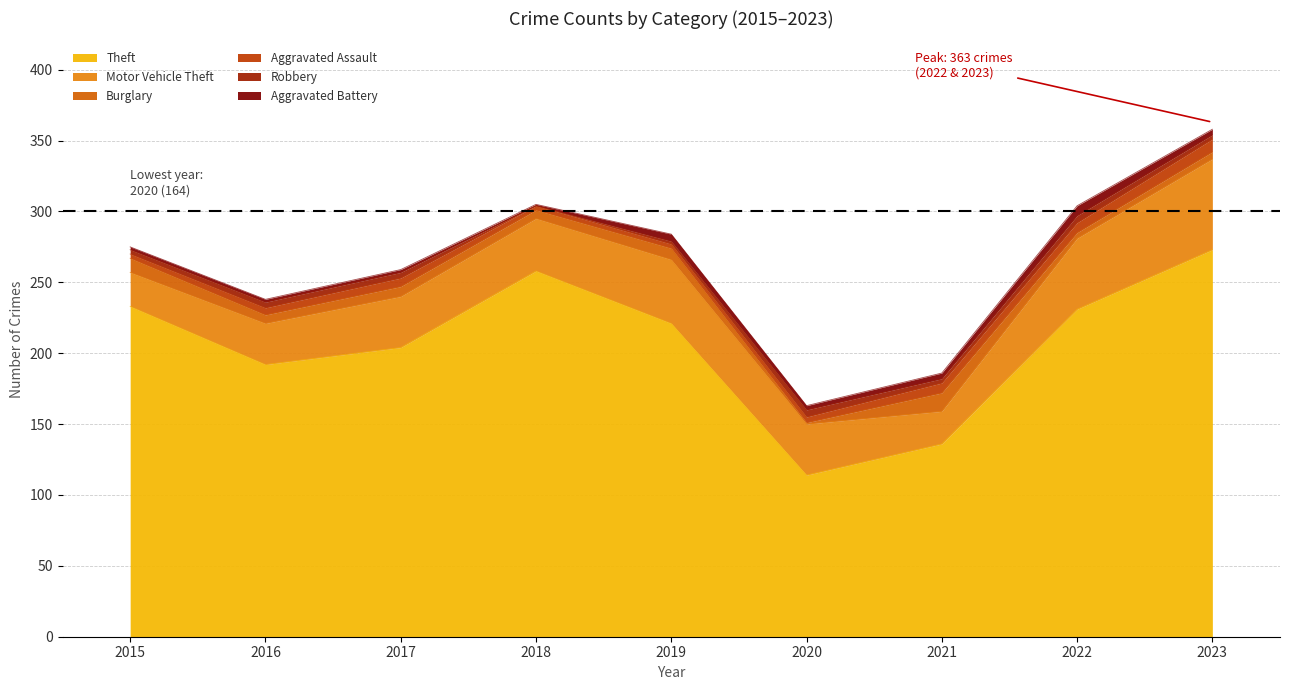

How many interior local peaks does the Theft series have?

1